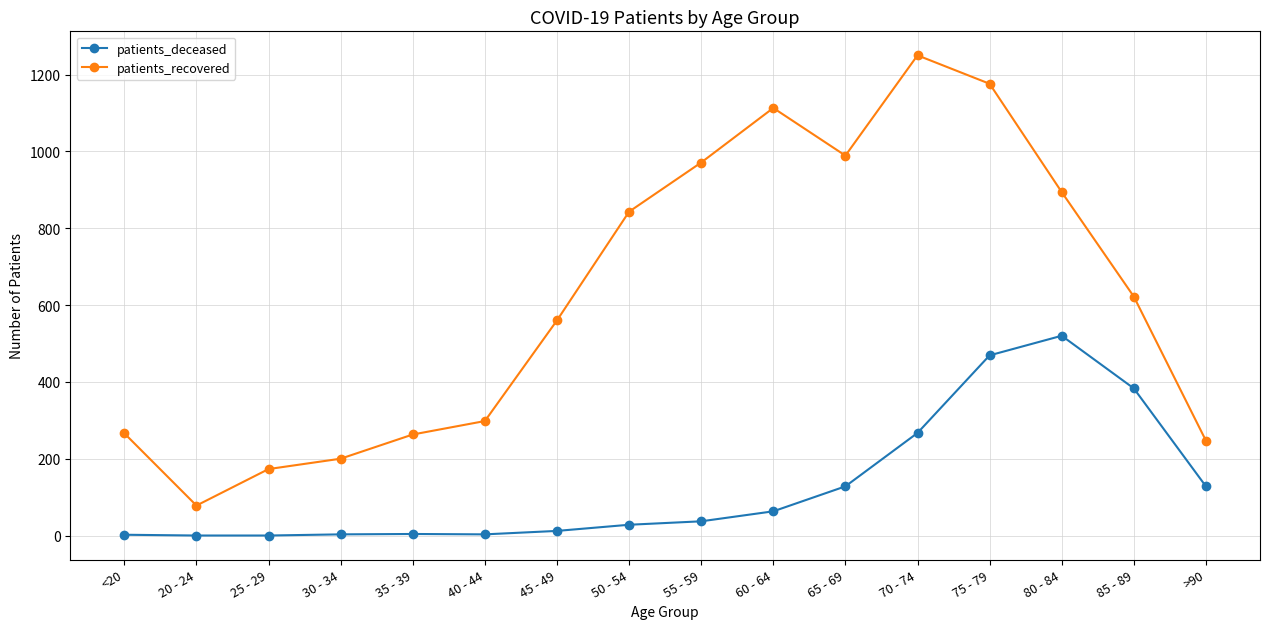

What is the label of the 8th point from the right?

55 - 59